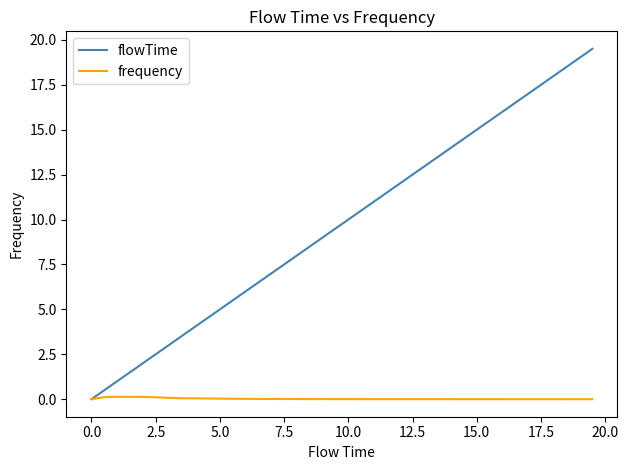

What is the highest value of the flowTime series?

19.5